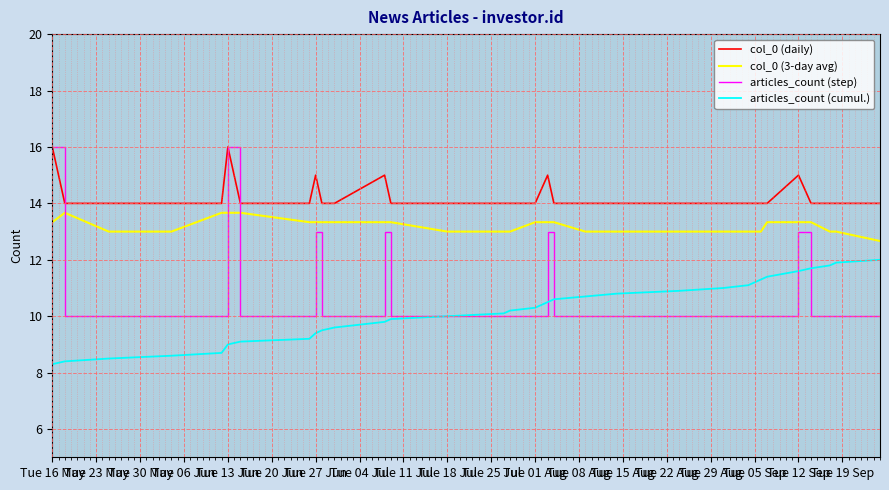

Count the col_0 (3-day avg) values in the range 13 to 14.

31